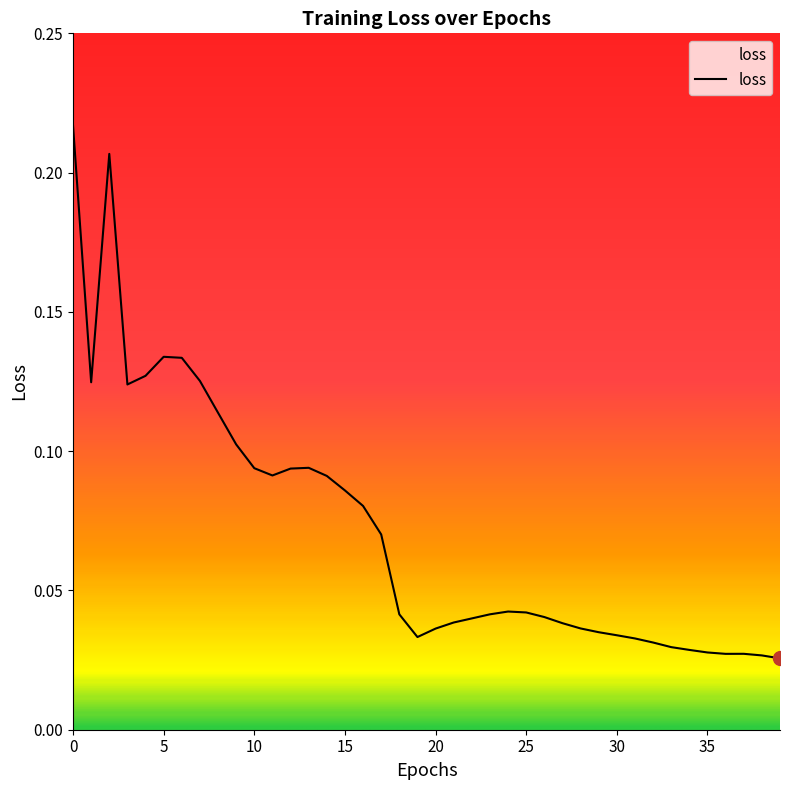

What is the sum of all values?

2.9